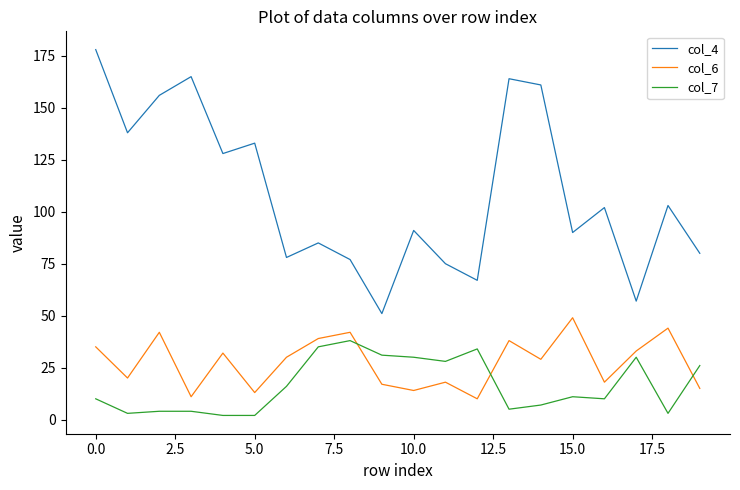

Rank the series by their maximum value, from highest to lowest.

col_4, col_6, col_7